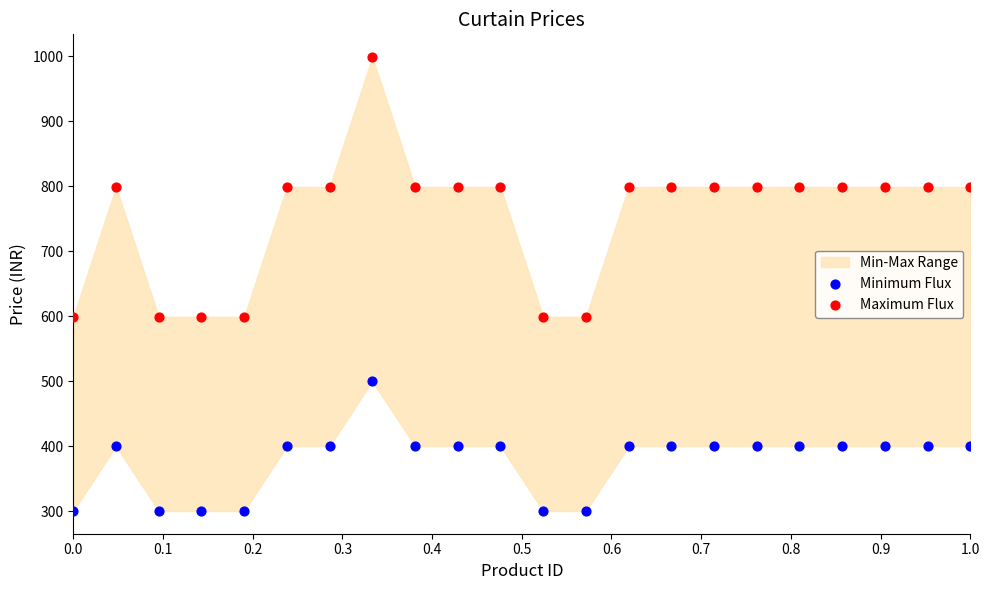

Which series reaches the minimum Y coordinate?

Minimum Flux